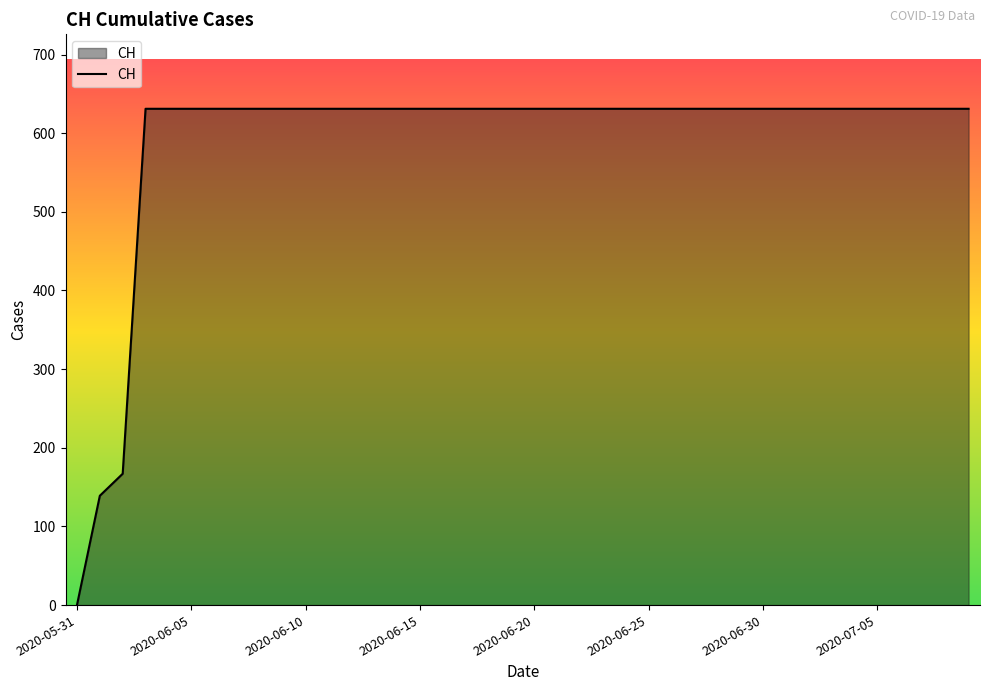

How many positive values are there?

39